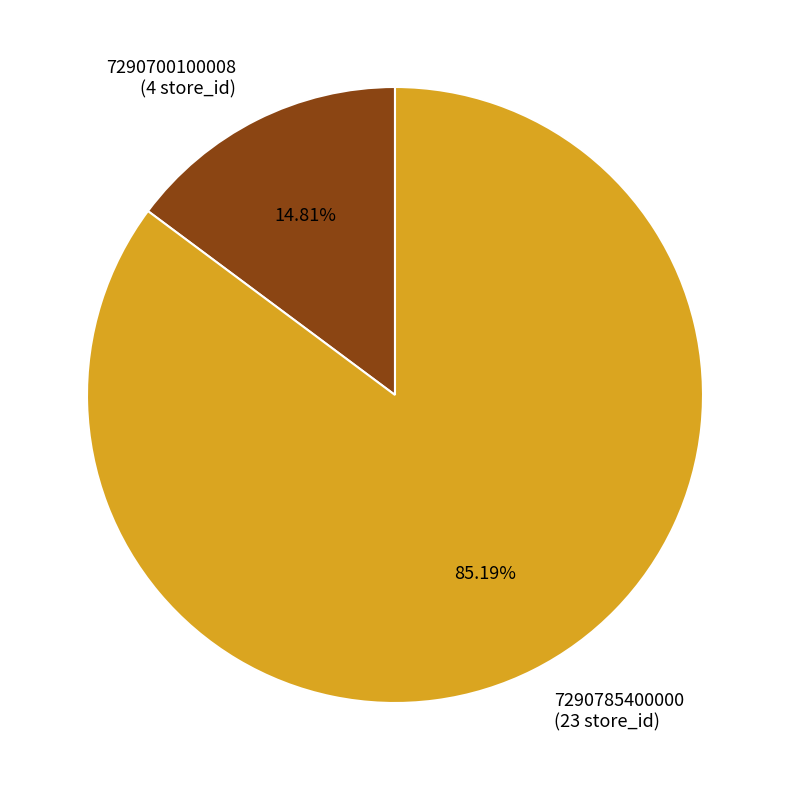

Which slice is the smallest?

7290700100008